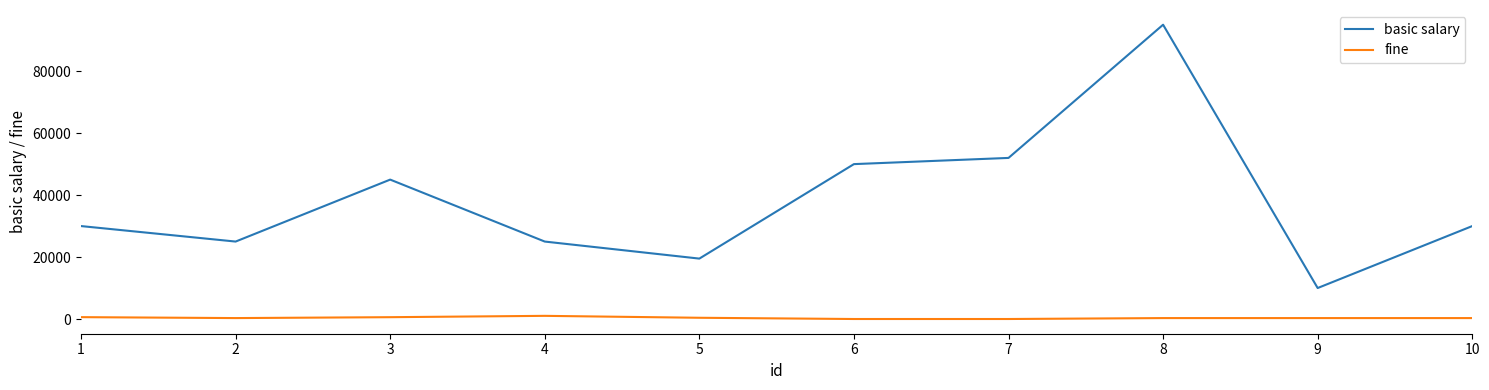

What is the average value of the fine series?

380